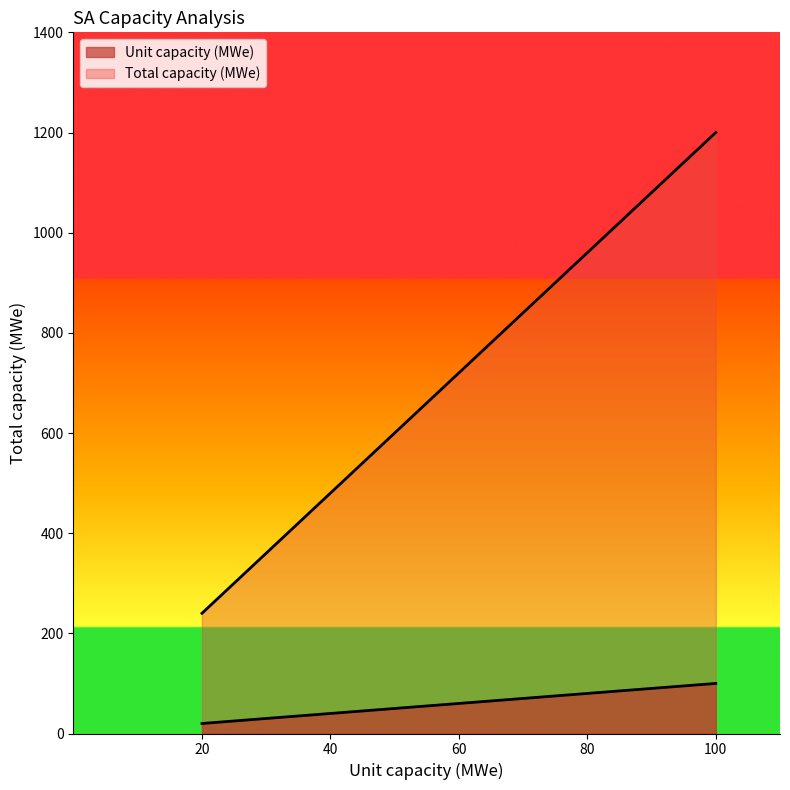

Where does the Unit capacity (MWe) series first go above 60?

80